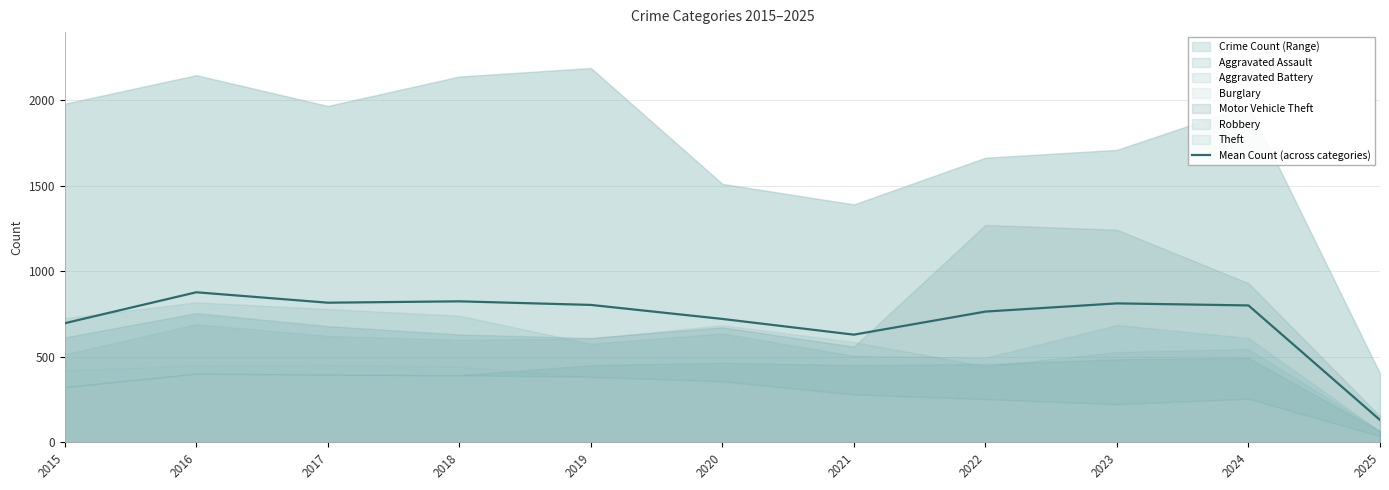

What is the difference between the maximum and second lowest values?

248